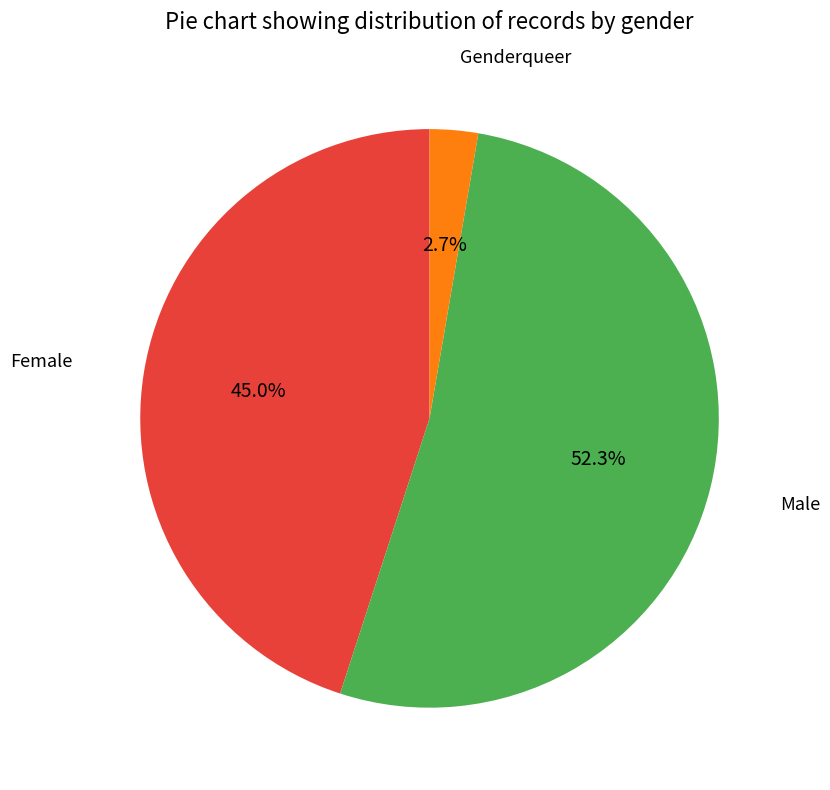

Is there any slice that represents more than half of the pie?

Yes